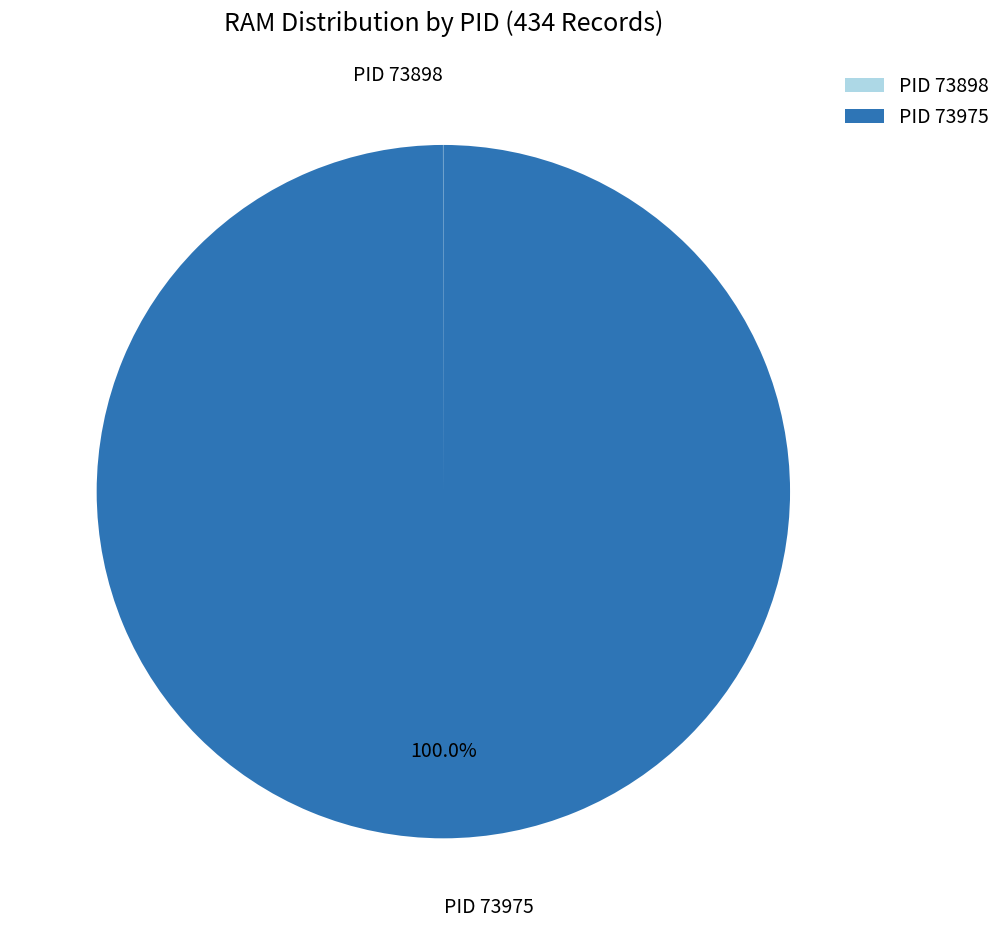

What is the largest slice in the pie chart?

PID 73975